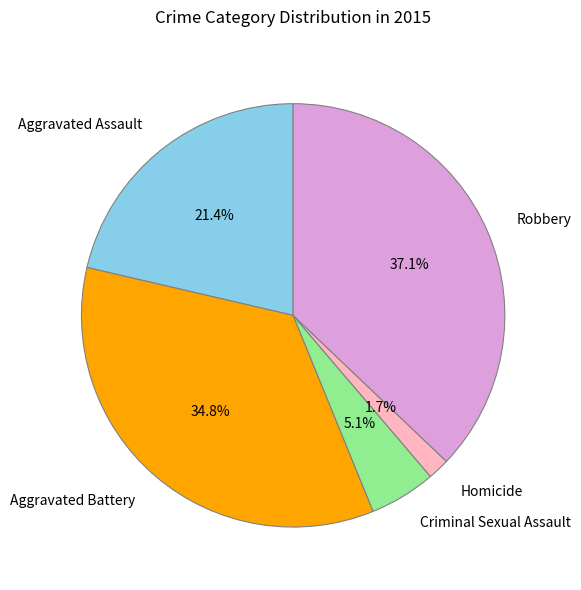

The Aggravated Battery slice represents 35% of the pie. True or false?

True